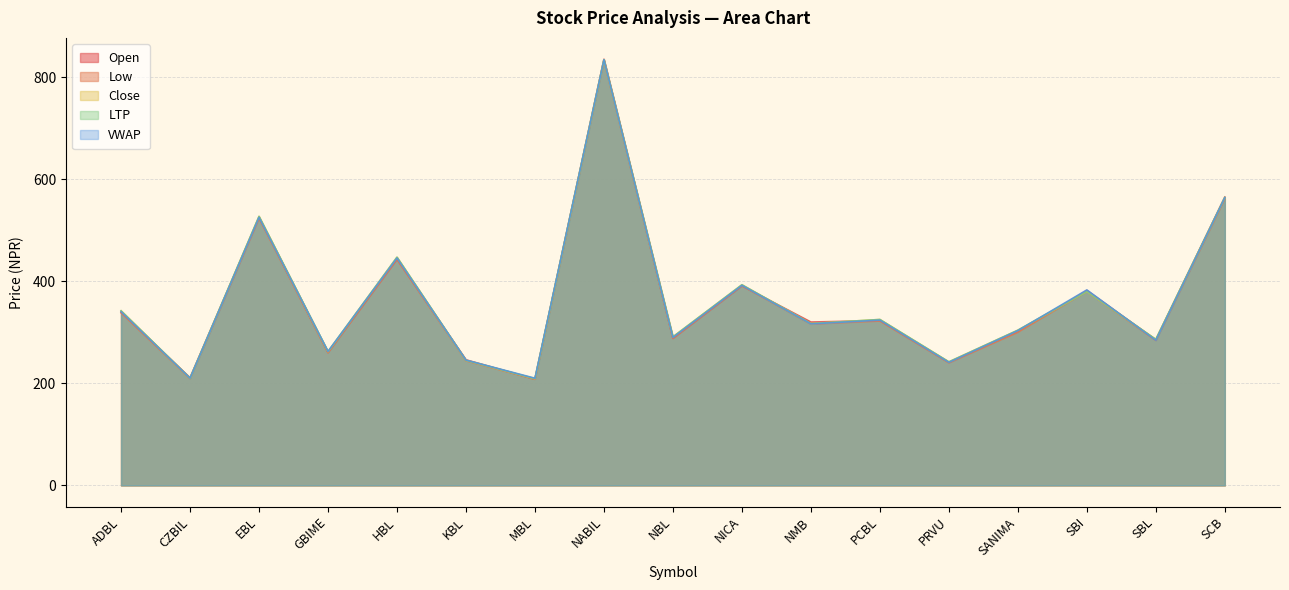

How many interior local valleys does the VWAP series have?

7